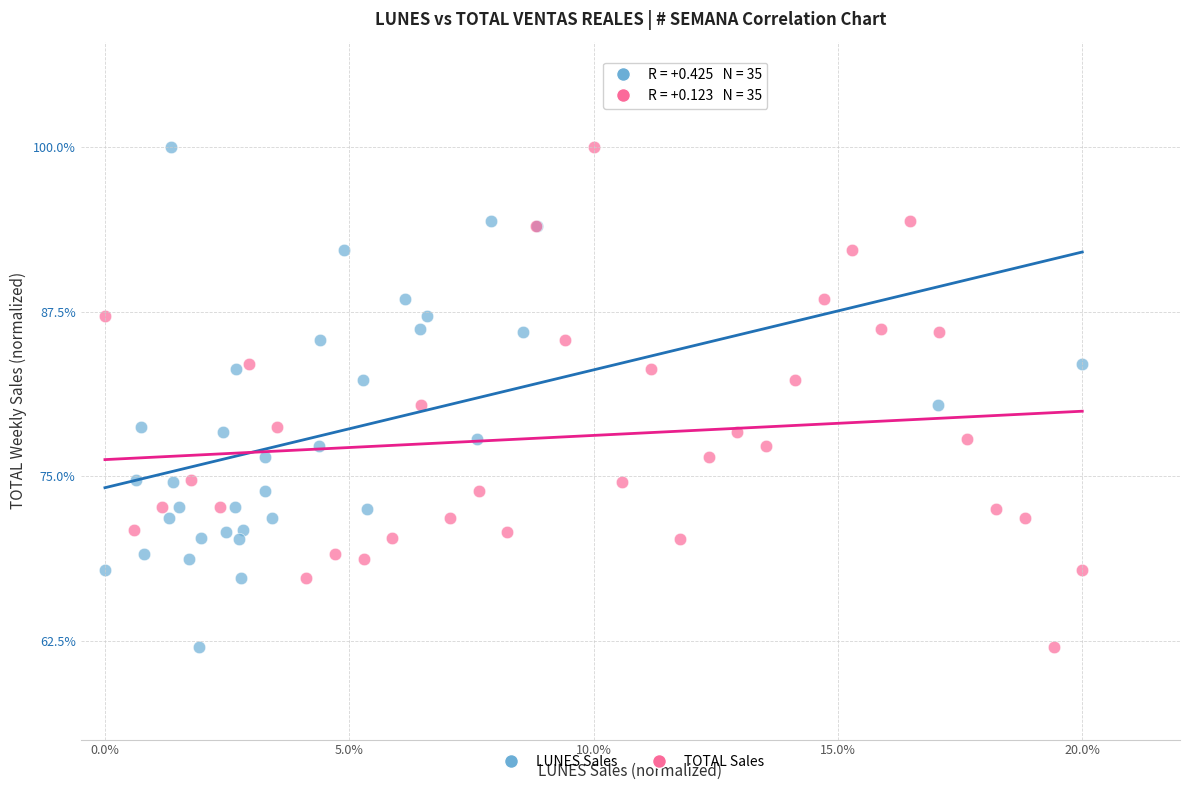

What are all the series names shown in the legend?

LUNES Sales, TOTAL Sales